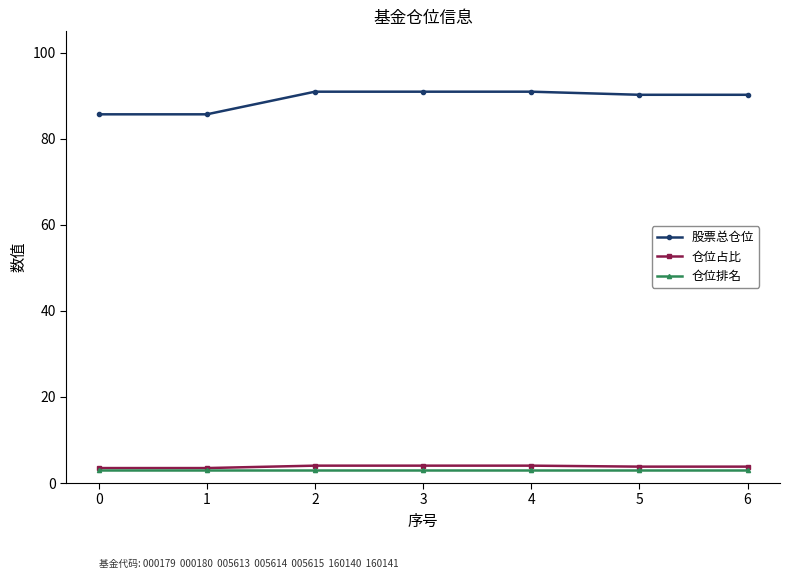

What are all the series names shown in the legend?

股票总仓位, 仓位占比, 仓位排名